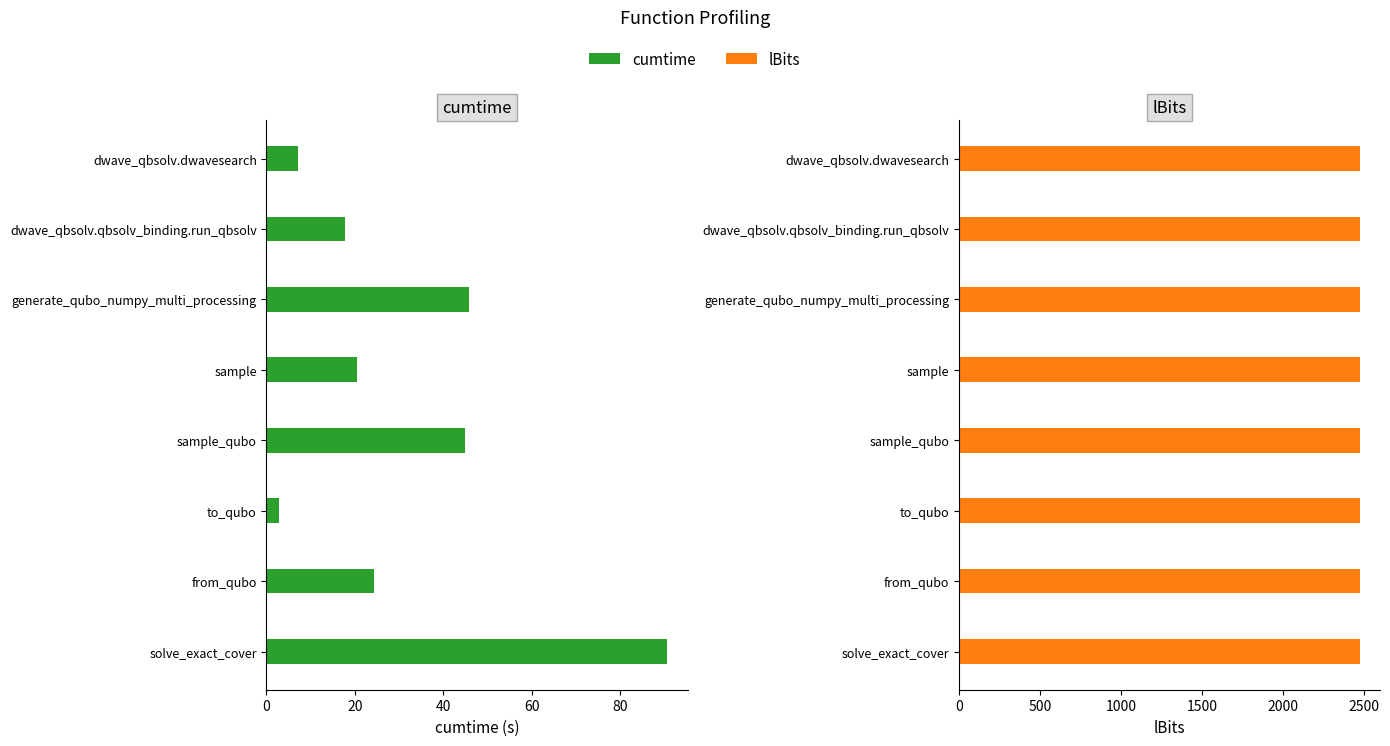

Are the bars grouped side by side (vs. stacked)?

Yes